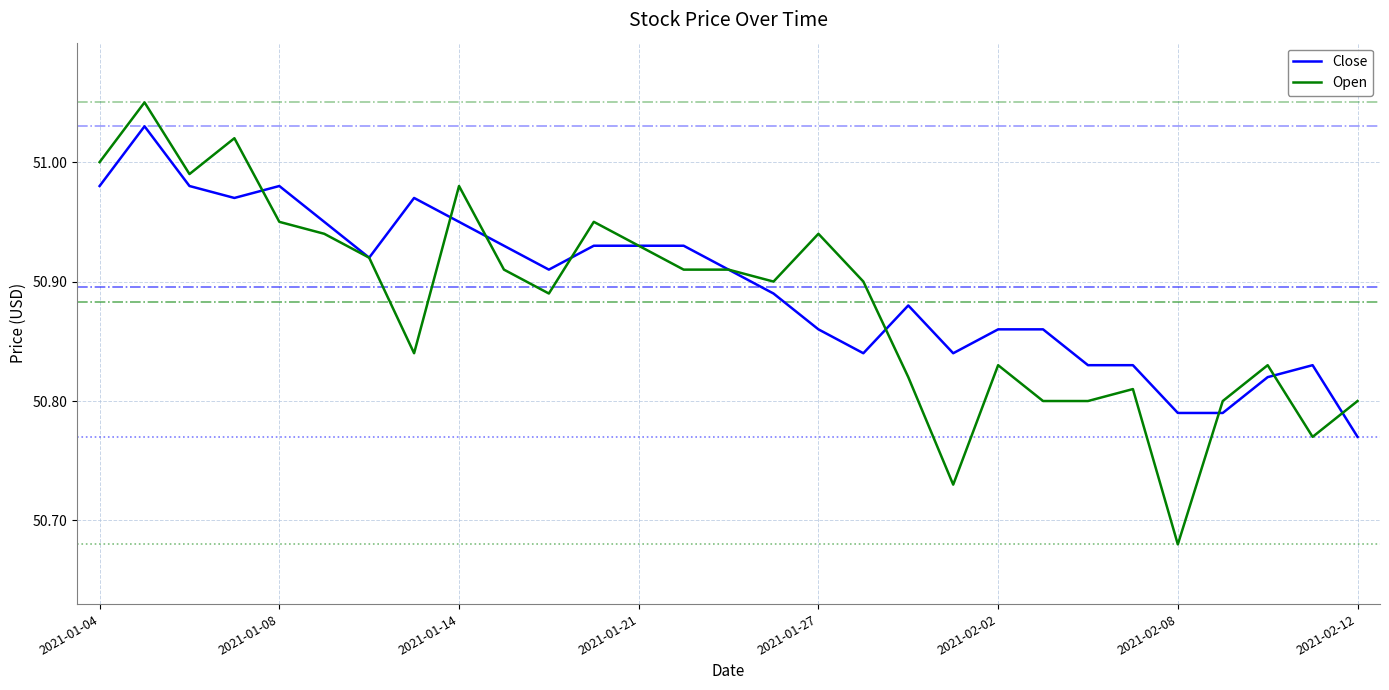

Which series has the largest range (max minus min)?

Open